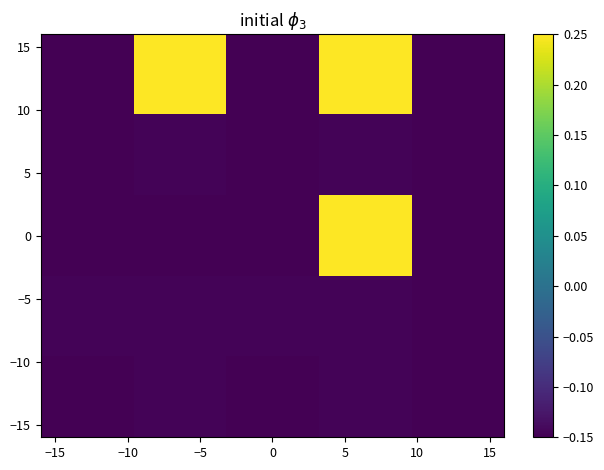

How many distinct data groups are displayed?

5